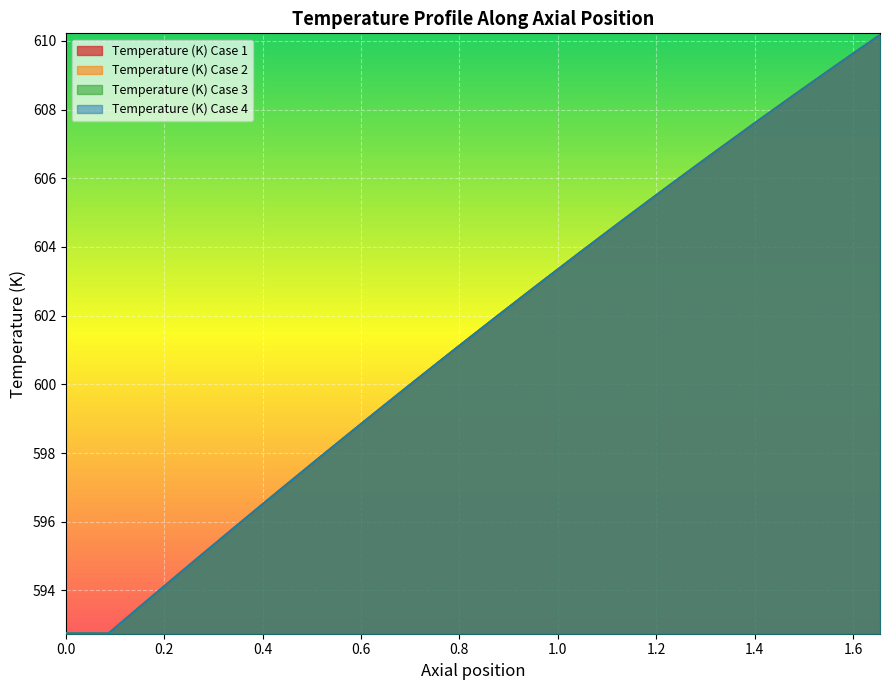

Does the chart display data point markers on the line(s)?

No